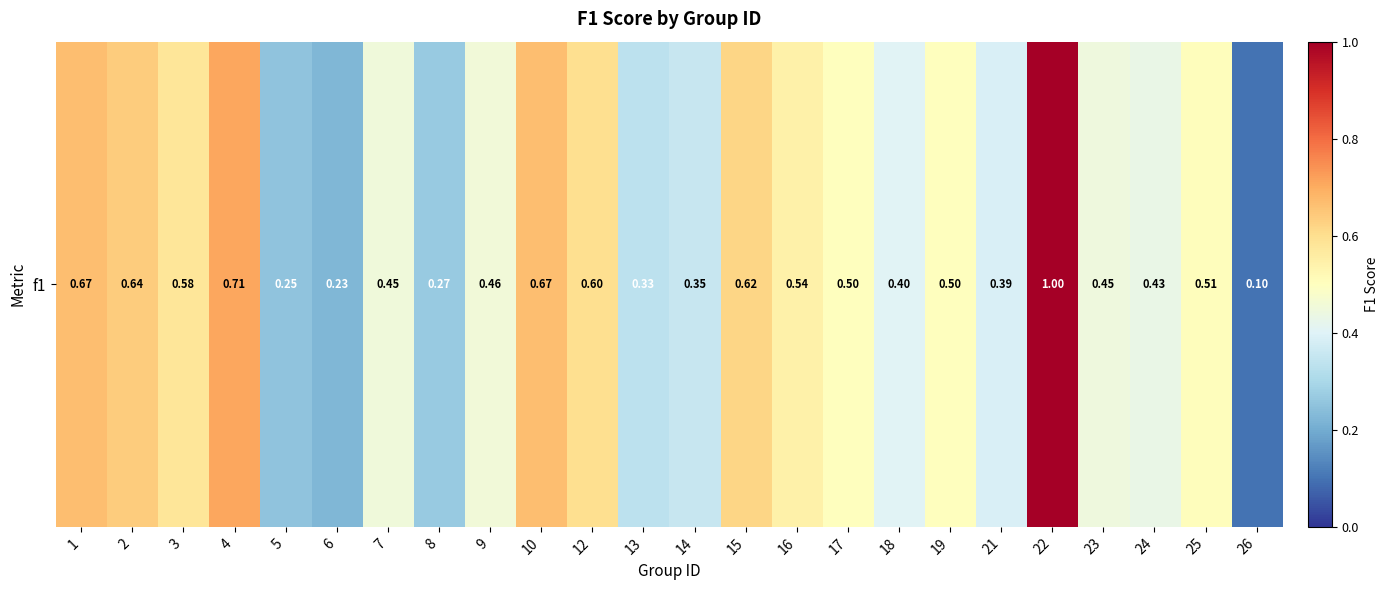

What is the sum of all values?

11.6